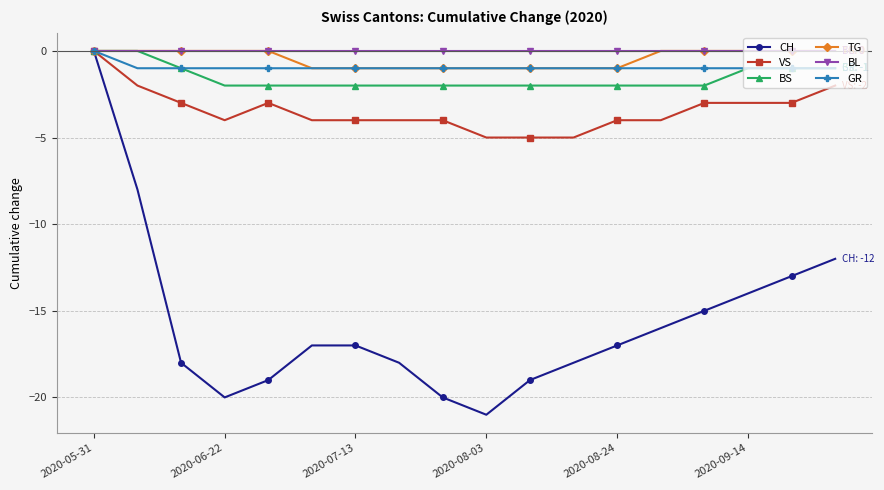

Reading left to right, what are all the values shown in this chart?

CH: 0	-8	-18	-20	-19	-17	-17	-18	-20	-21	-19	-18	-17	-16	-15	-14	-13	-12
VS: 0	-2	-3	-4	-3	-4	-4	-4	-4	-5	-5	-5	-4	-4	-3	-3	-3	-2
BS: 0	0	-1	-2	-2	-2	-2	-2	-2	-2	-2	-2	-2	-2	-2	-1	-1	-1
TG: 0	0	0	0	0	-1	-1	-1	-1	-1	-1	-1	-1	0	0	0	0	0
BL: 0	0	0	0	0	0	0	0	0	0	0	0	0	0	0	0	0	0
GR: 0	-1	-1	-1	-1	-1	-1	-1	-1	-1	-1	-1	-1	-1	-1	-1	-1	-1